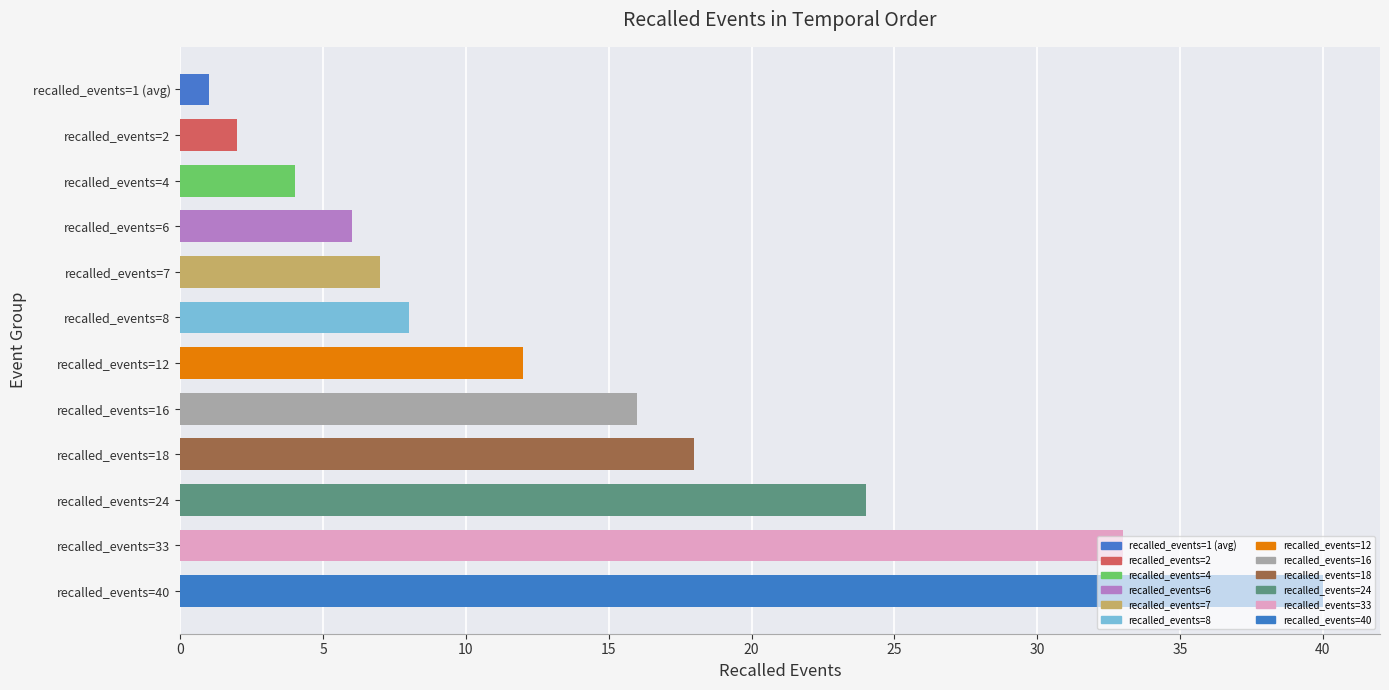

What is the label of the 2nd bar from the top?

recalled_events=2